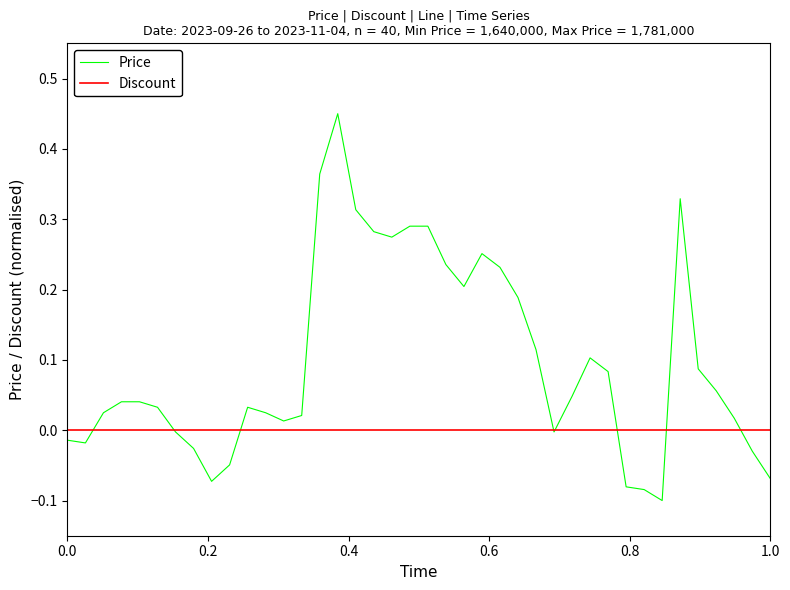

Which series has the largest range (max minus min)?

Price